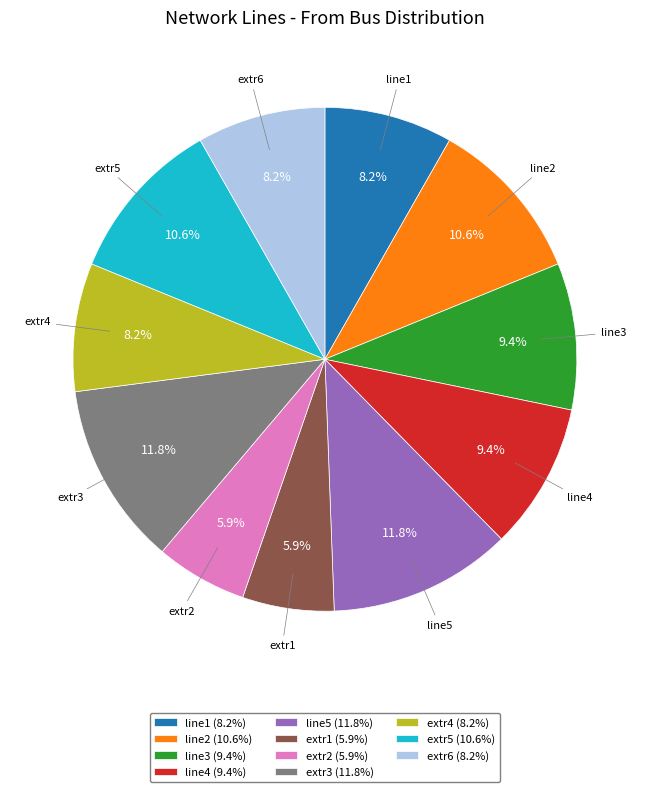

How many segments does this pie chart have?

11